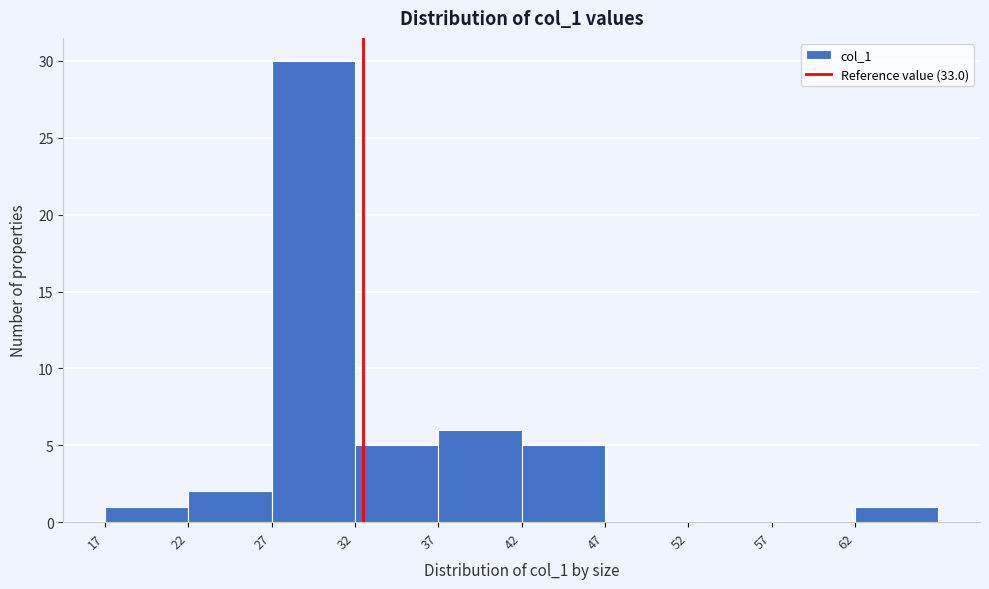

Over which range of the x-axis is the bar tallest?

27.5 to 32.5